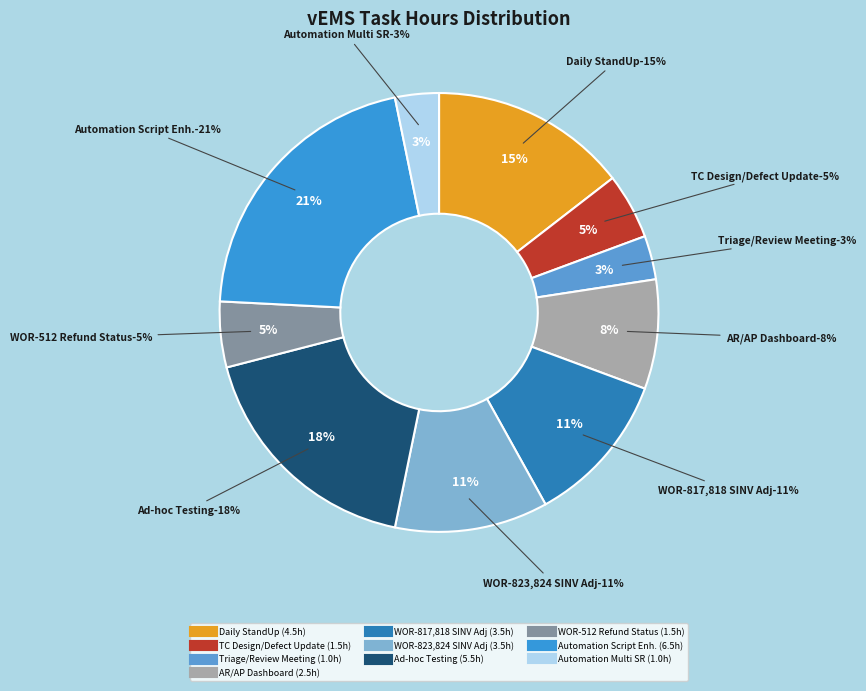

To the nearest percent, what is the average slice percentage?

10%